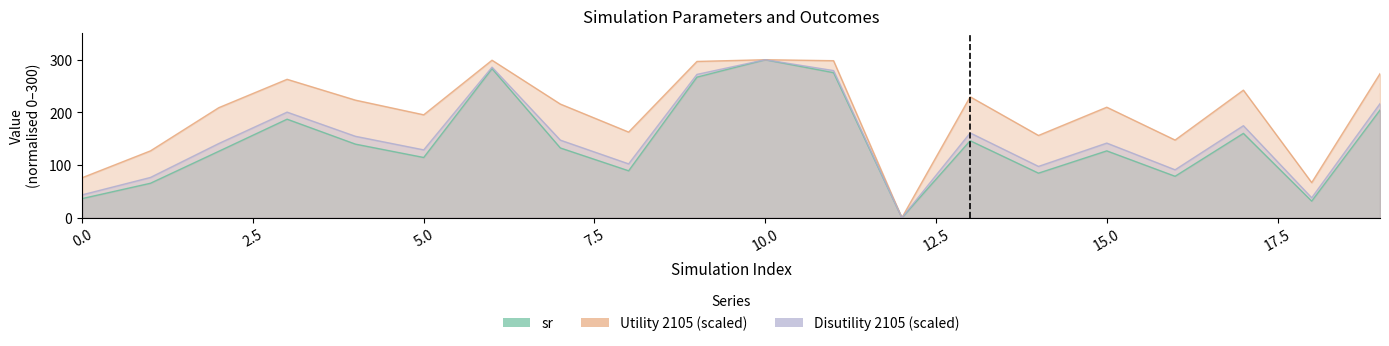

Rank the series by their maximum value, from highest to lowest.

sr, Utility 2105 (scaled), Disutility 2105 (scaled)